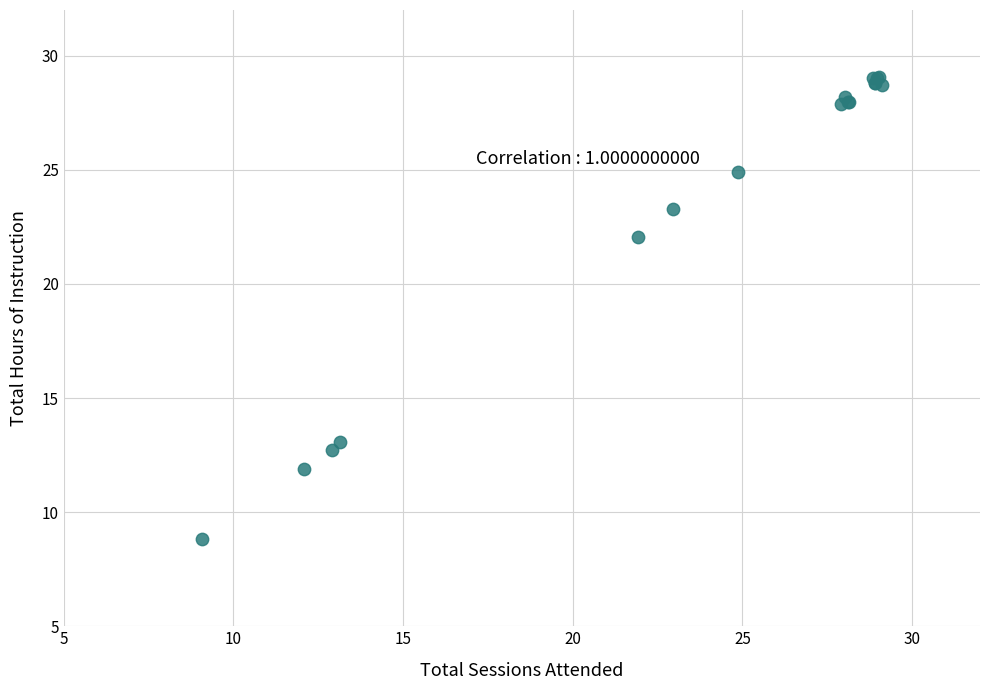

What Y value in the scatter plot is closest to 18?

22.1